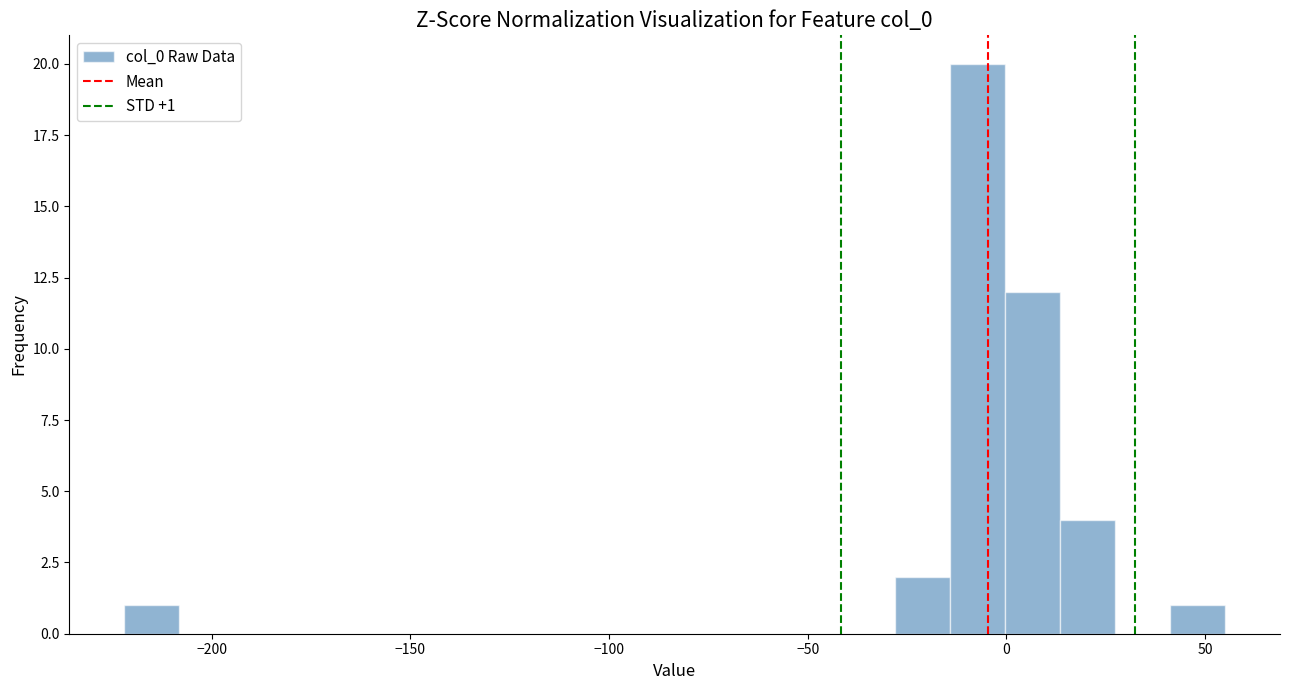

Around what value on the x-axis is the tallest bar? Give the approximate position of its centre, as read against the axis.

-5